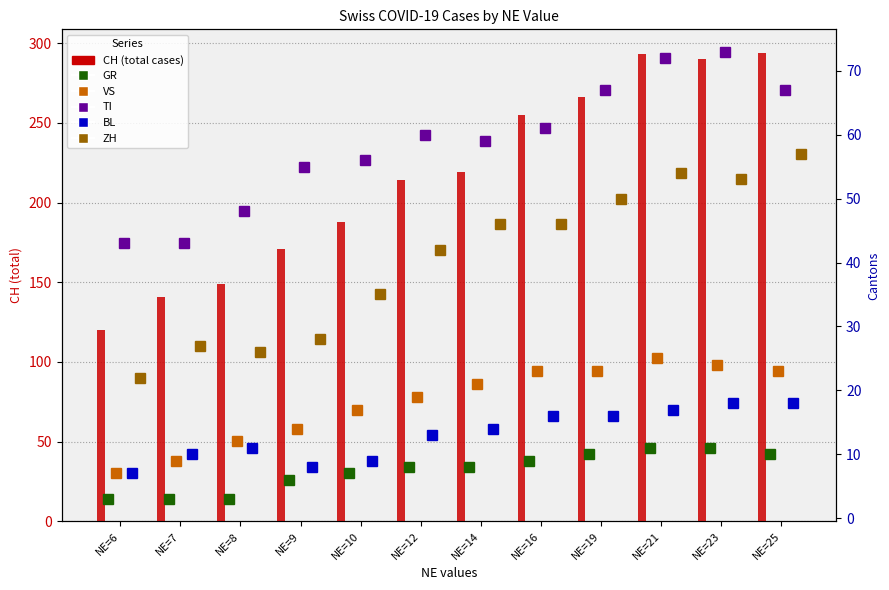

The value of VS at NE=16 is 5. True or false?

False